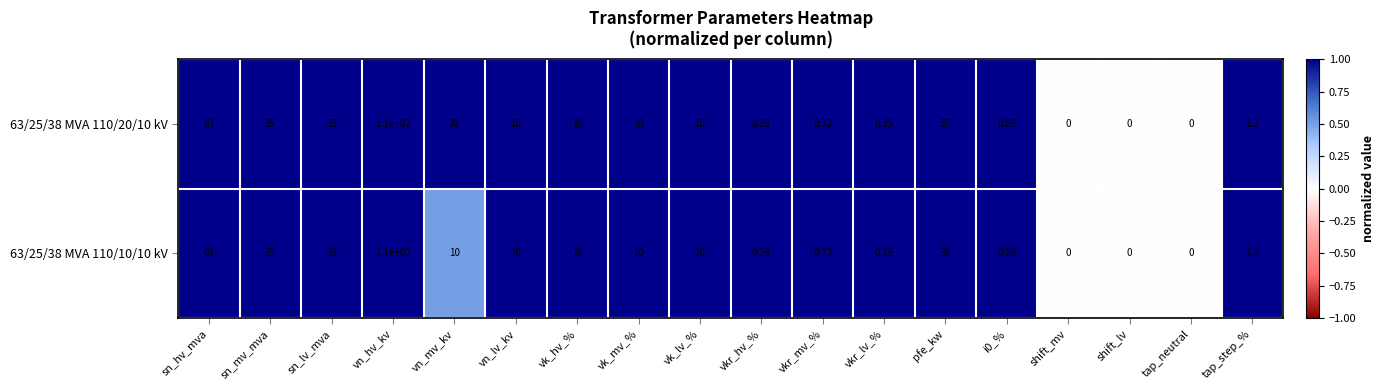

Where does the 63/25/38 MVA 110/10/10 kV series first go above 10?

sn_hv_mva